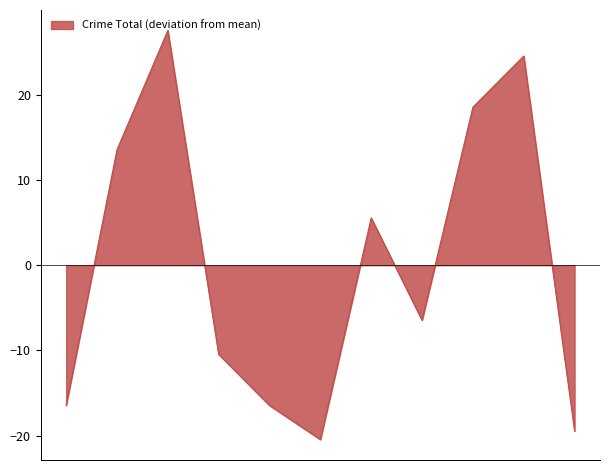

What is the minimum value shown in the chart?

-20.5